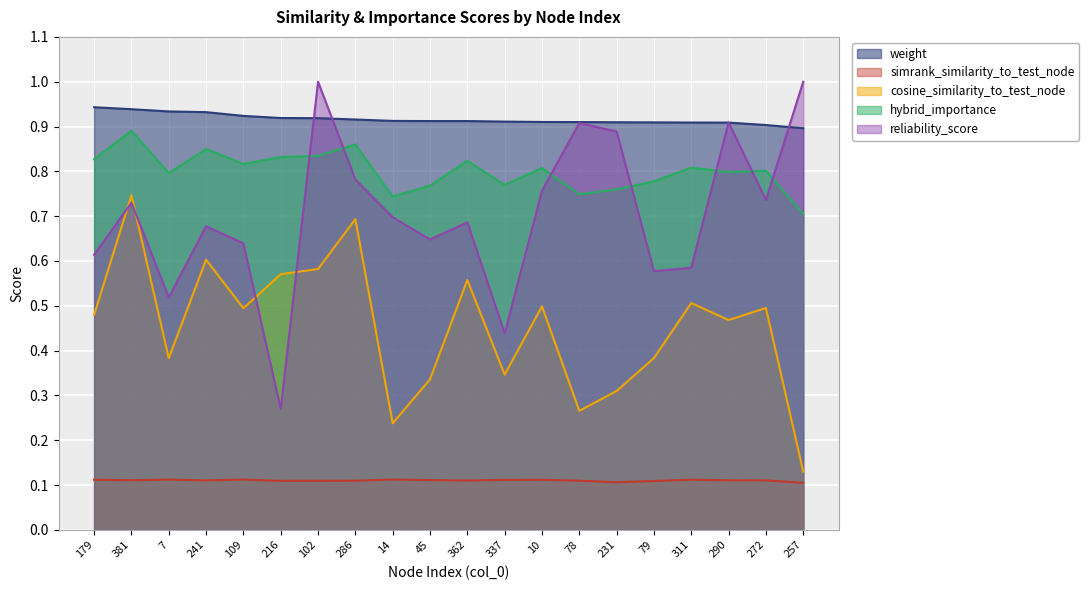

Which category has the lowest value across all series?

257